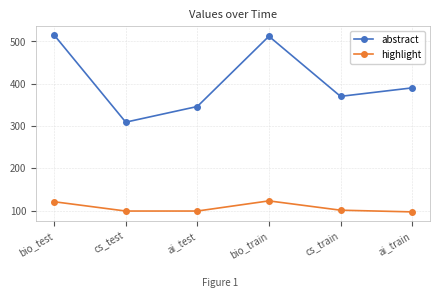

Does the chart display data point markers on the line(s)?

Yes